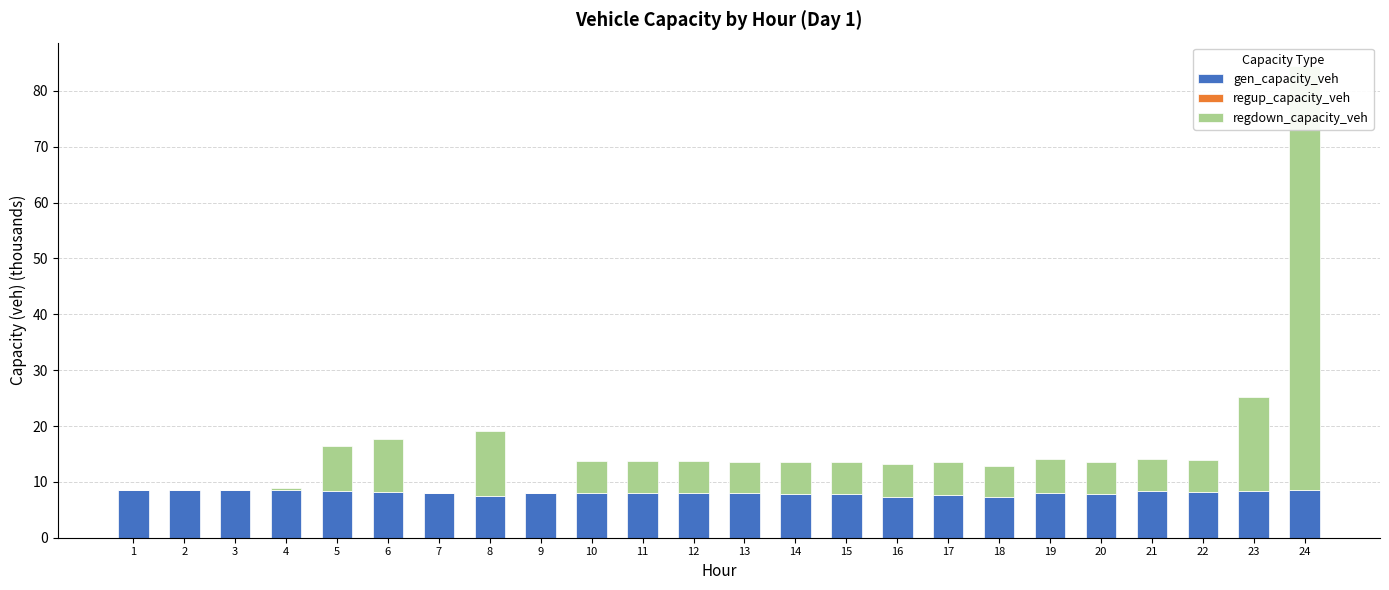

Reading left to right, extract all data points from this chart.

gen_capacity_veh: 1=8.5	2=8.5	3=8.5	4=8.5	5=8.4	6=8.1	7=8.0	8=7.5	9=8.1	10=8.0	11=8.0	12=8.0	13=7.9	14=7.8	15=7.8	16=7.3	17=7.6	18=7.4	19=8.1	20=7.8	21=8.3	22=8.2	23=8.5	24=8.5
regup_capacity_veh: 1=0.0	2=0.0	3=0.0	4=0.0	5=0.0	6=0.0	7=0.0	8=0.0	9=0.0	10=0.0	11=0.0	12=0.0	13=0.0	14=0.0	15=0.0	16=0.0	17=0.0	18=0.0	19=0.0	20=0.0	21=0.0	22=0.0	23=0.0	24=0.0
regdown_capacity_veh: 1=0.0	2=0.0	3=0.0	4=0.4	5=8.0	6=9.6	7=0.0	8=11.5	9=0.0	10=5.7	11=5.7	12=5.7	13=5.6	14=5.7	15=5.7	16=5.9	17=6.0	18=5.5	19=6.1	20=5.7	21=5.8	22=5.7	23=16.8	24=75.9